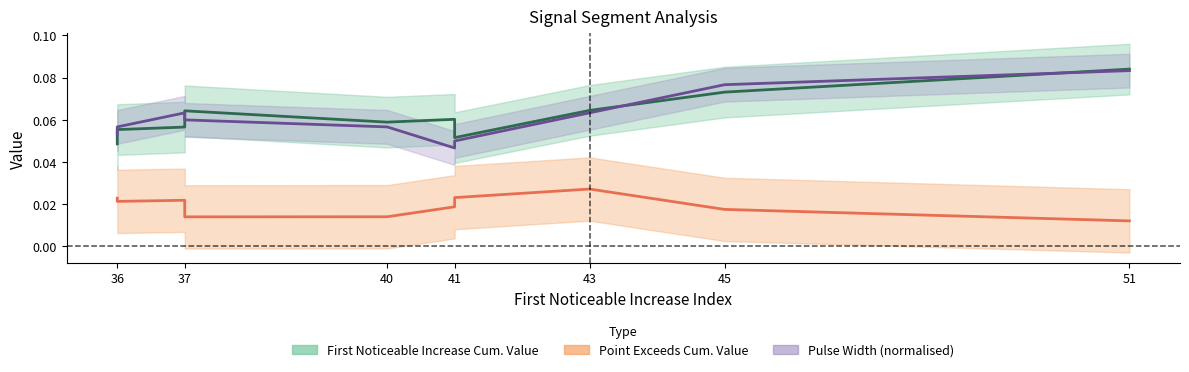

Is it true that Pulse_Width equals 0.1 at 36?

True